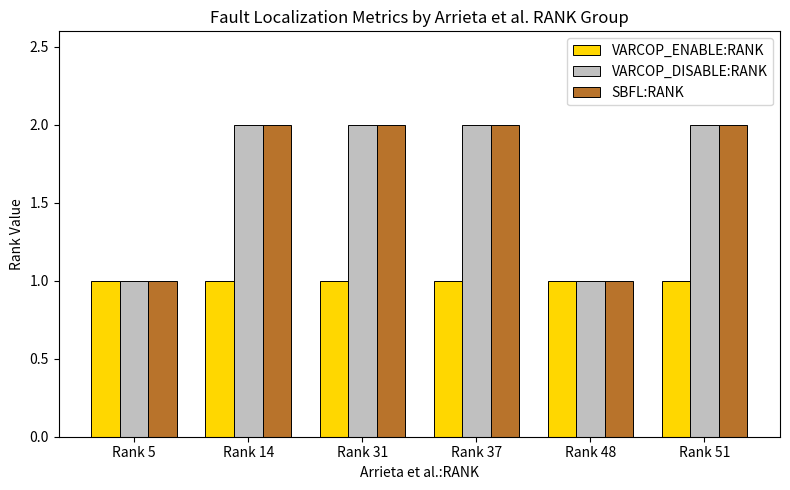

What is the difference between the highest and lowest values at Rank 51?

1